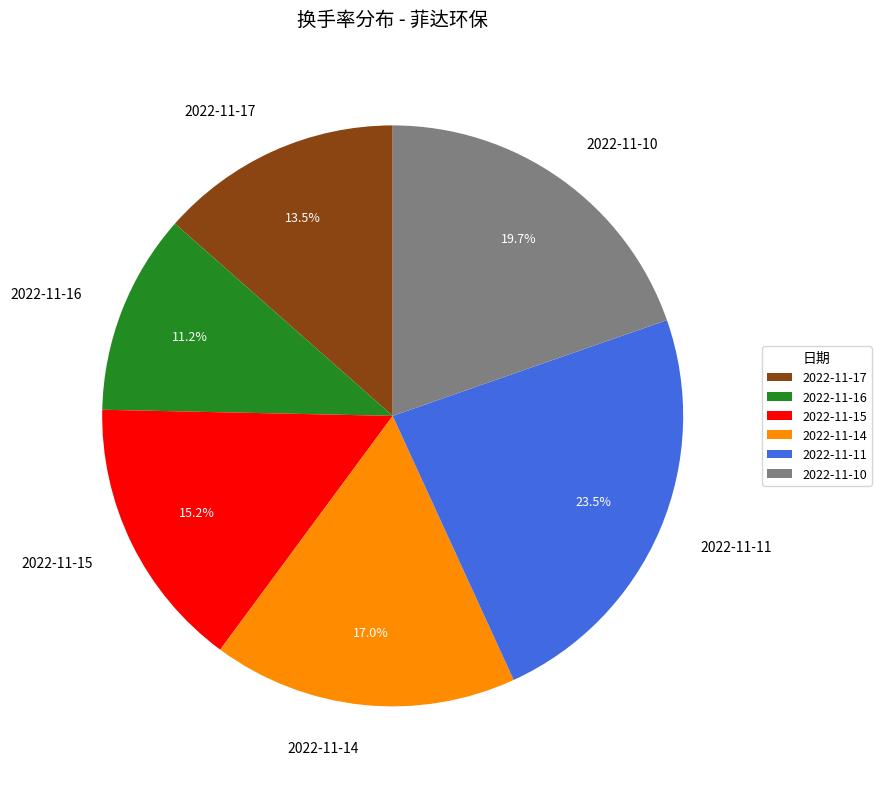

True or false: 2022-11-14 accounts for 24% of the total.

False